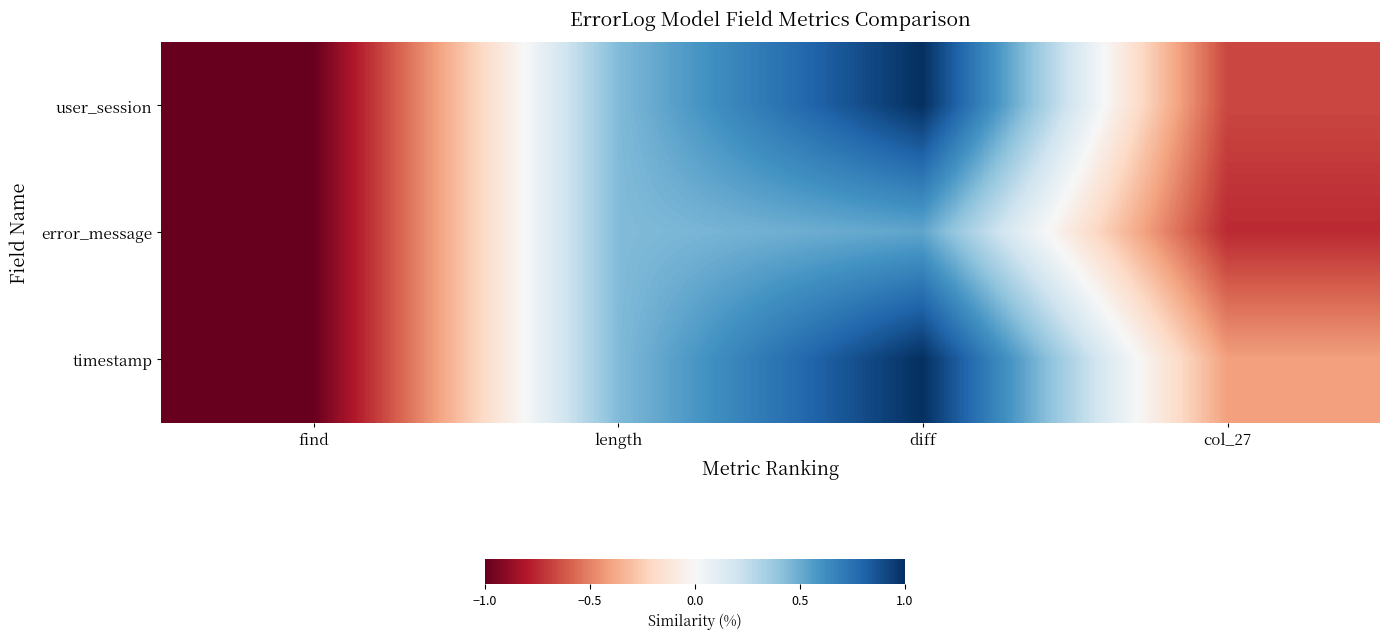

At which category is the sum across all series the highest?

diff